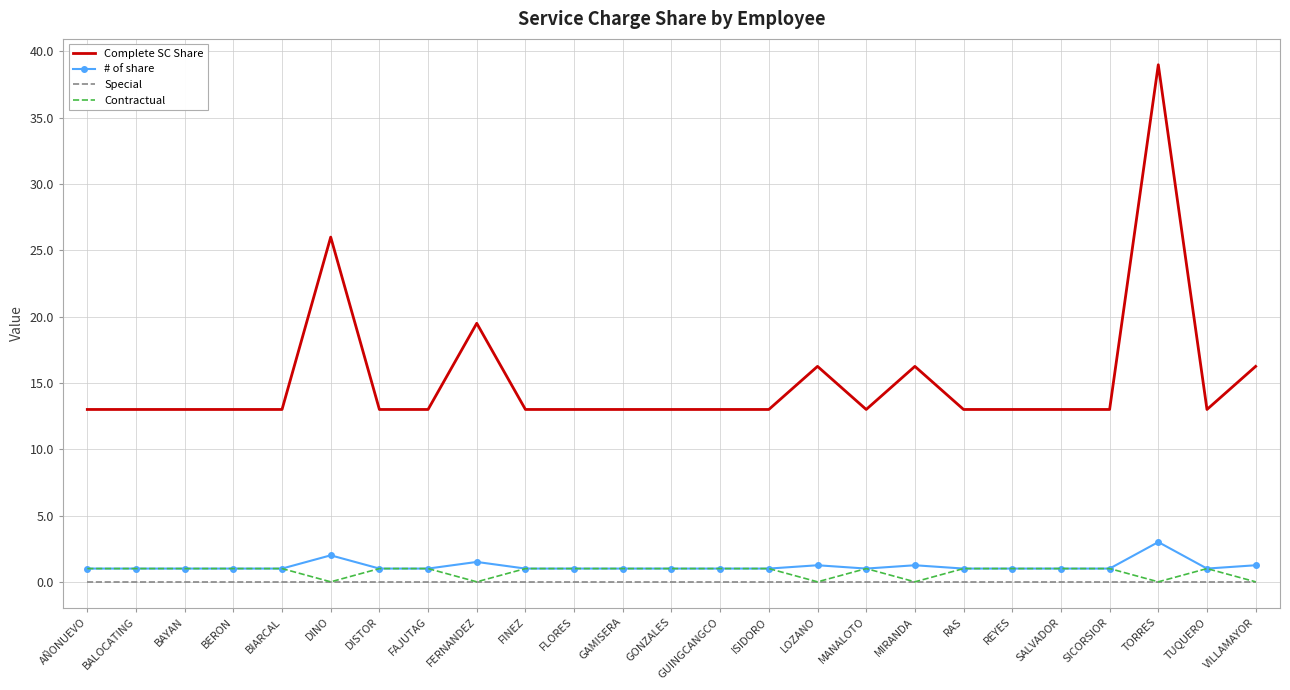

What position from the left is FAJUTAG?

8